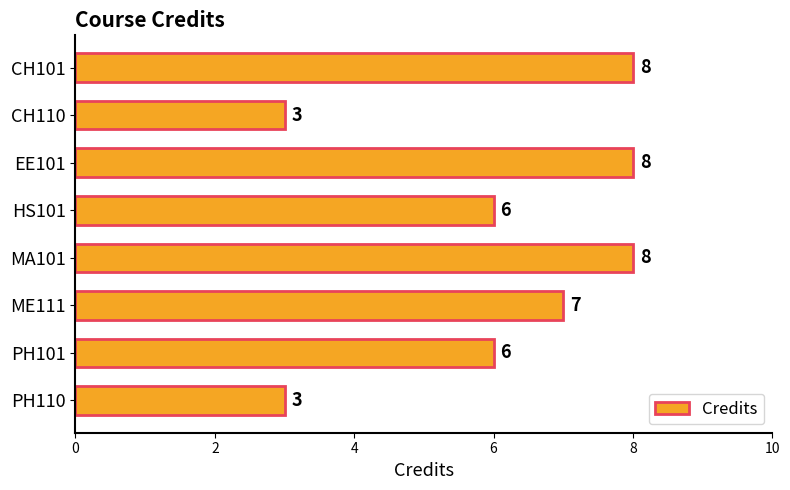

The value at PH110 is 3. True or false?

True